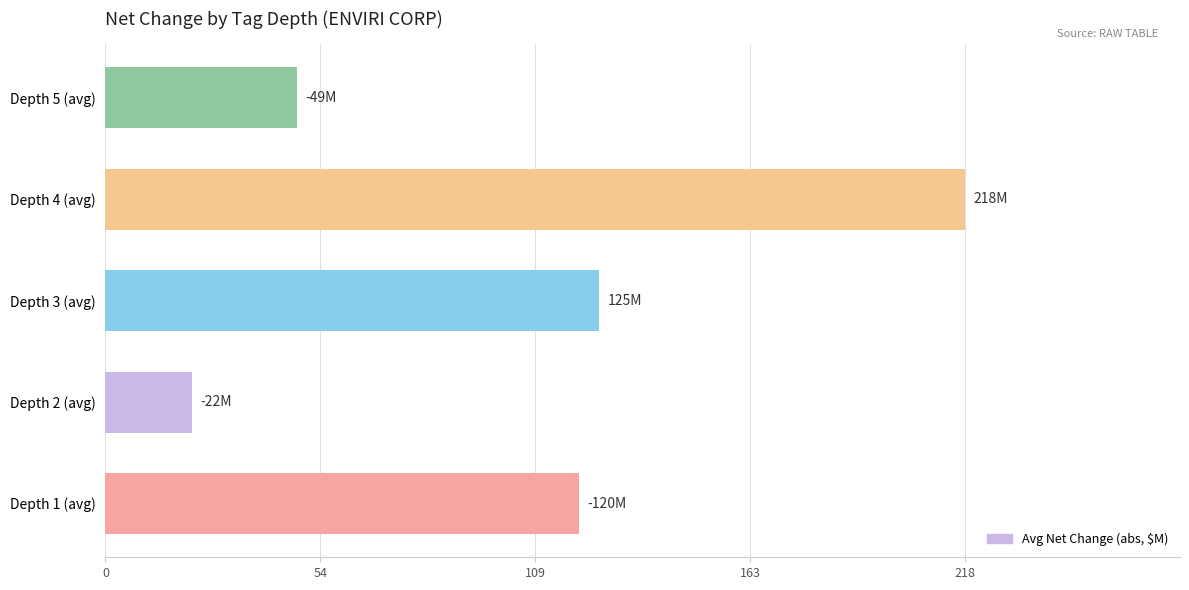

What is the average value?

106.6